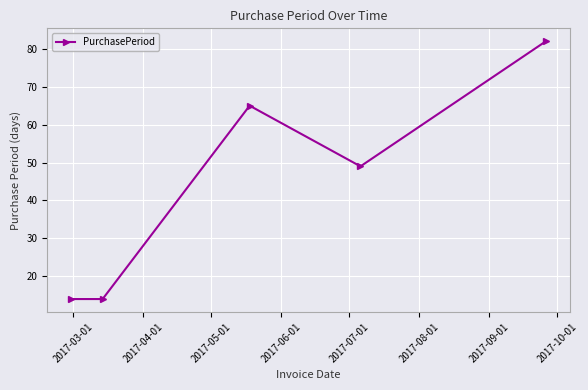

What is the value of the 3rd point from the left?

65